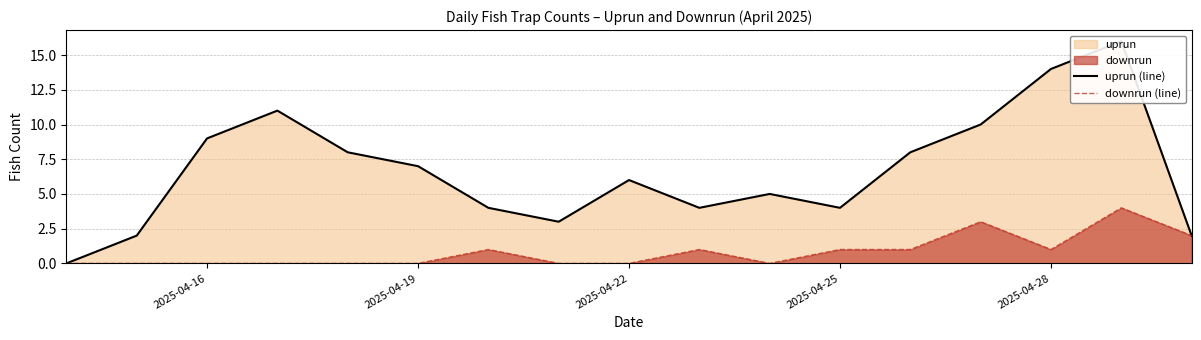

What is the difference between the maximum and minimum values in the downrun (line) series?

4